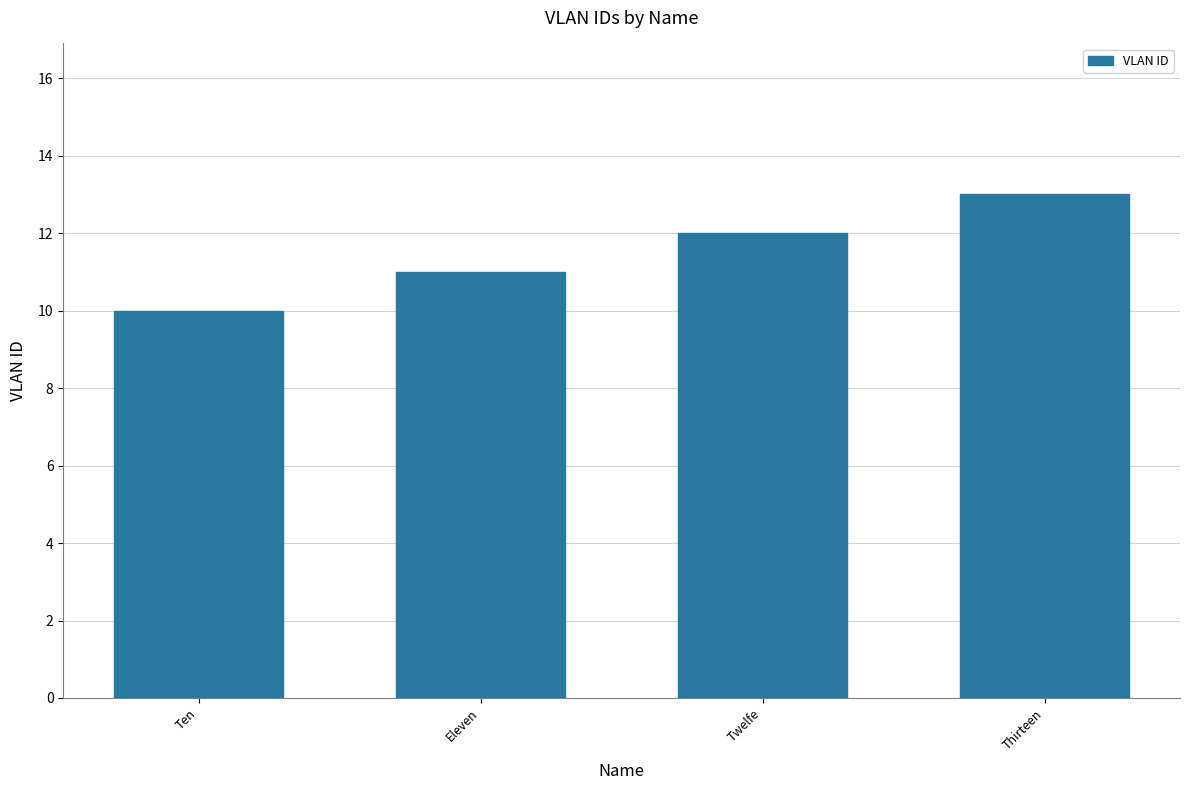

Is it true that the value at Ten is 2?

False